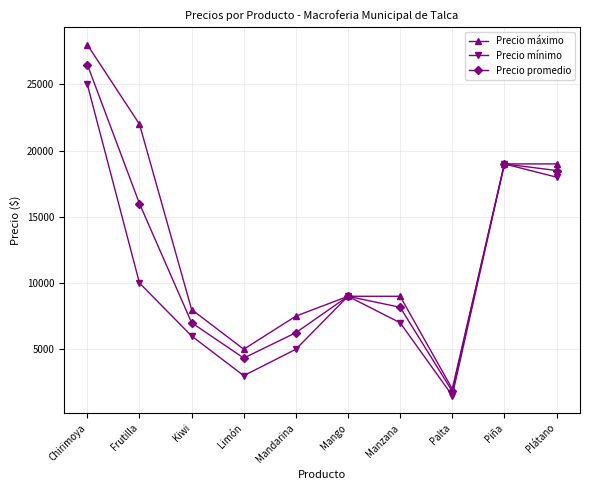

How many distinct data groups are displayed?

3